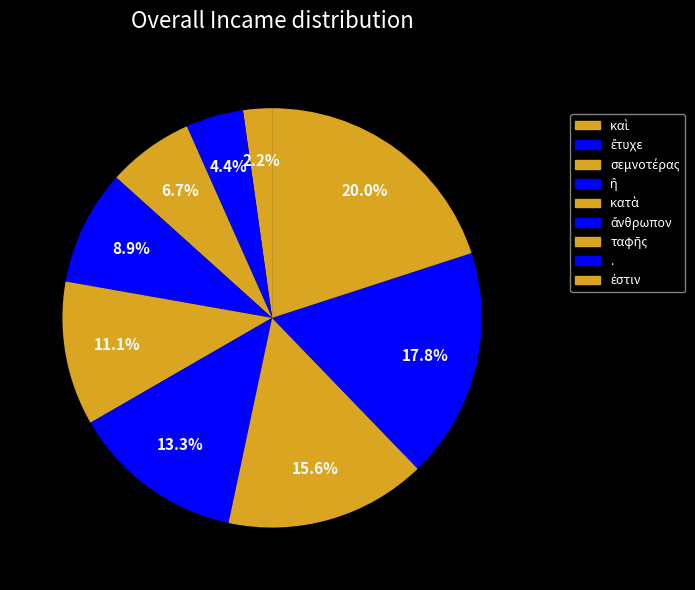

Approximately how many times larger is the value at καὶ compared to ἐστιν?

0.1